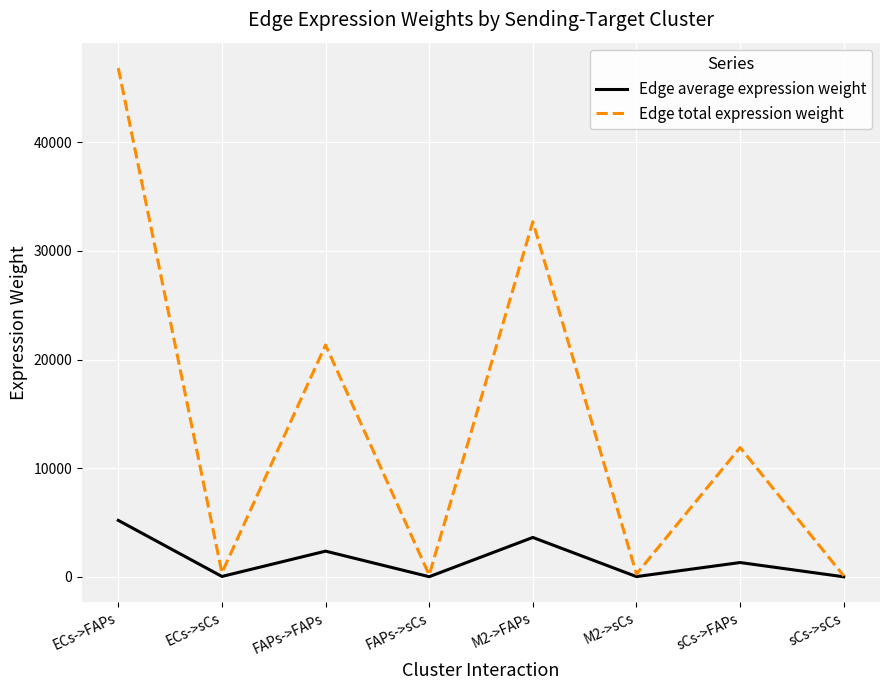

What is the difference between the second highest and second lowest values in the Edge average expression weight series?

3613.4